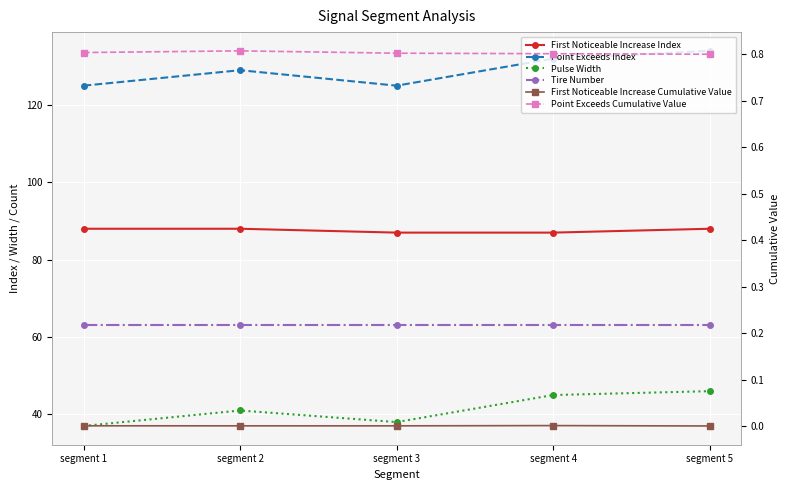

Reading right to left, what are all the values shown in this chart?

First Noticeable Increase Index: 88.0	87.0	87.0	88.0	88.0
Point Exceeds Index: 134.0	132.0	125.0	129.0	125.0
Pulse Width: 46.0	45.0	38.0	41.0	37.0
Tire Number: 63.0	63.0	63.0	63.0	63.0
First Noticeable Increase Cumulative Value: 0.0	0.0	0.0	0.0	0.0
Point Exceeds Cumulative Value: 0.8	0.8	0.8	0.8	0.8